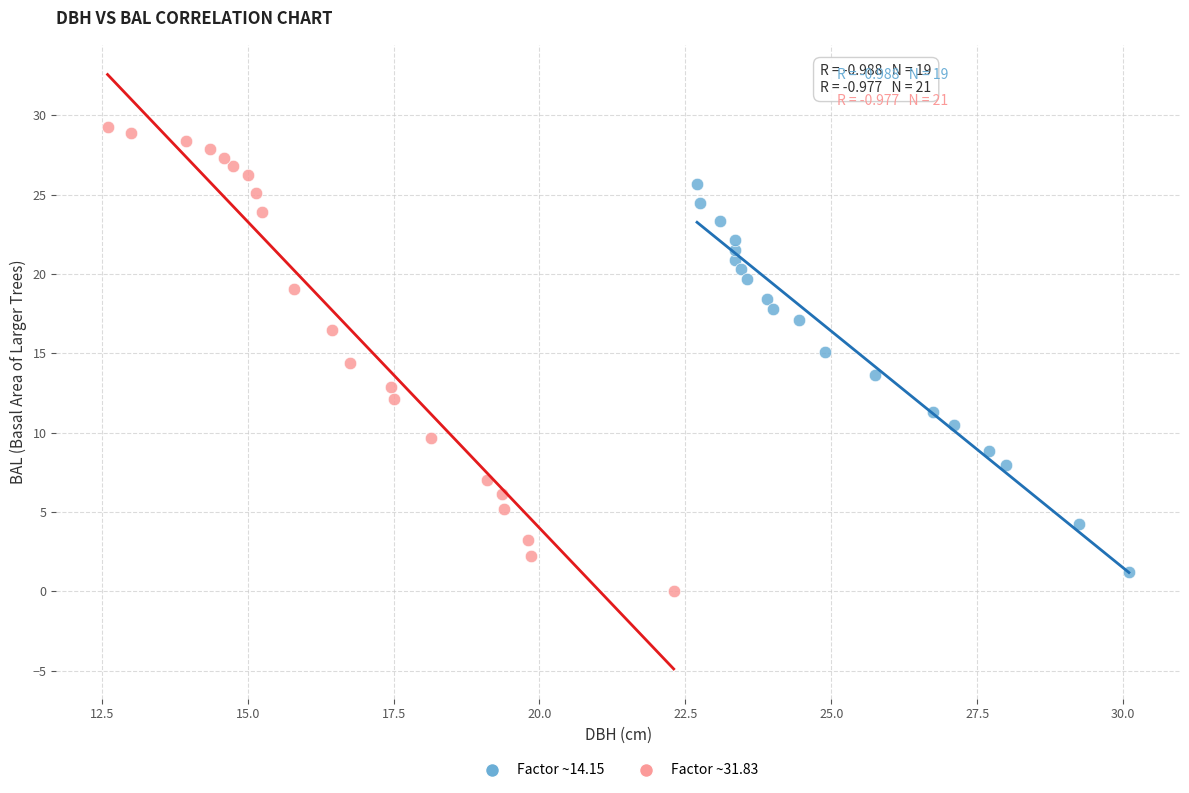

Which series has the largest Y range (max minus min)?

Factor ~31.83